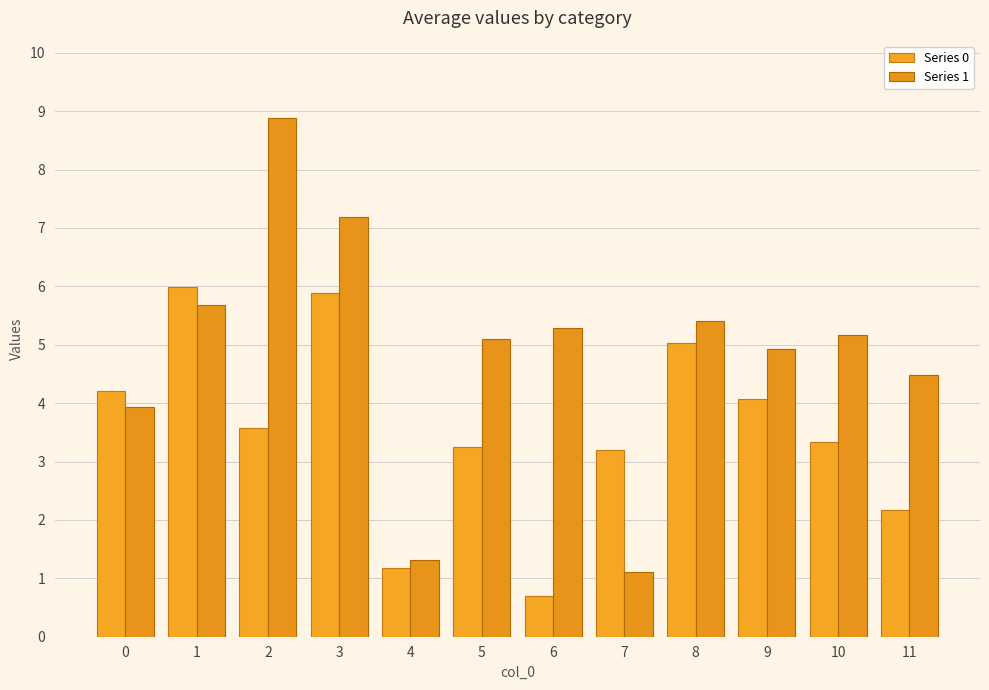

Between 7 and 11, which series saw the biggest shift?

Series 1